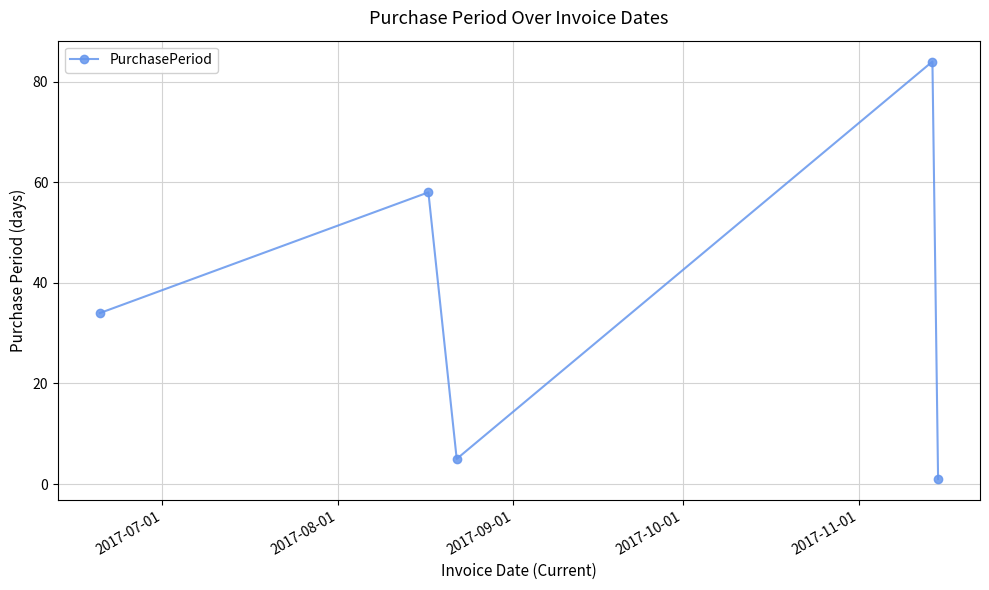

True or false: there are more than 0 points higher than both neighbors.

True